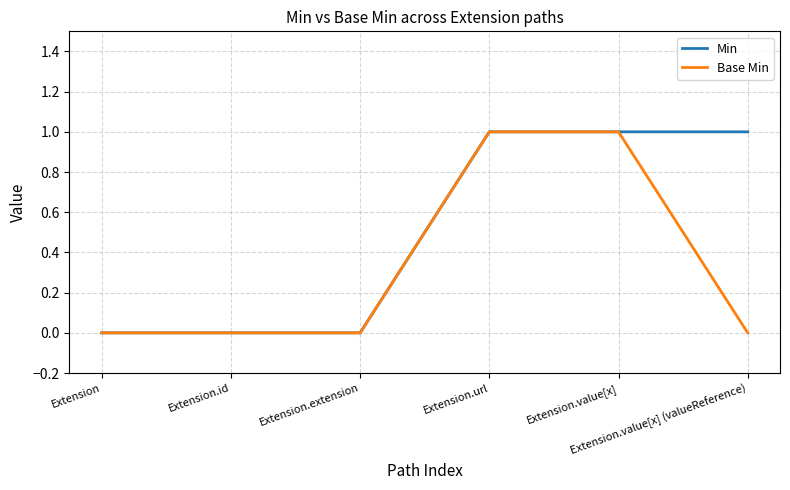

Rank the series by their average value, from highest to lowest.

Min, Base Min